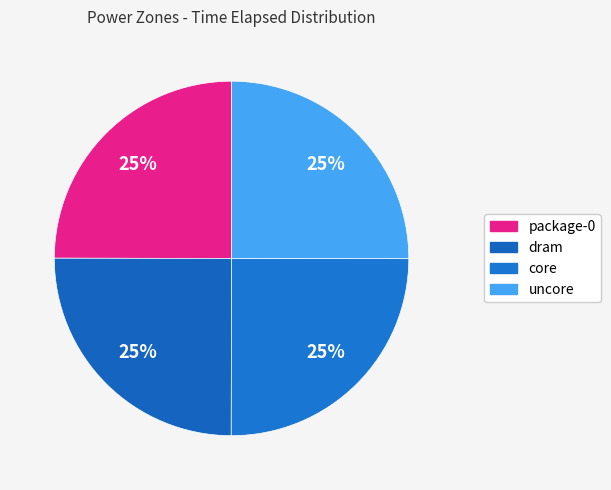

Does core represent more than half of the total?

No